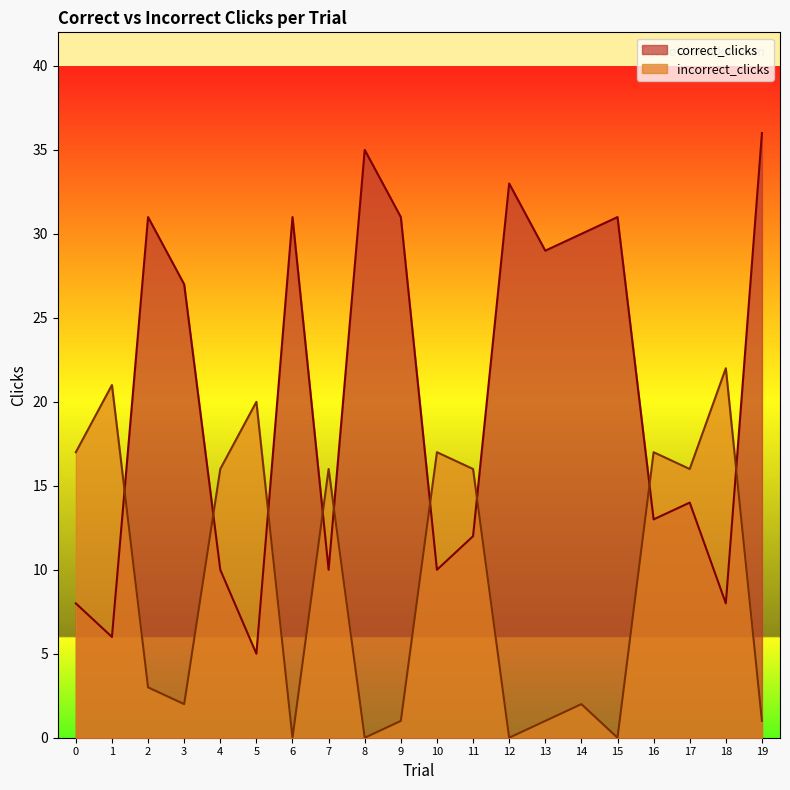

Rank the categories by correct_clicks value from highest to lowest.

19, 8, 12, 2, 6, 9, 15, 14, 13, 3, 17, 16, 11, 4, 7, 10, 0, 18, 1, 5